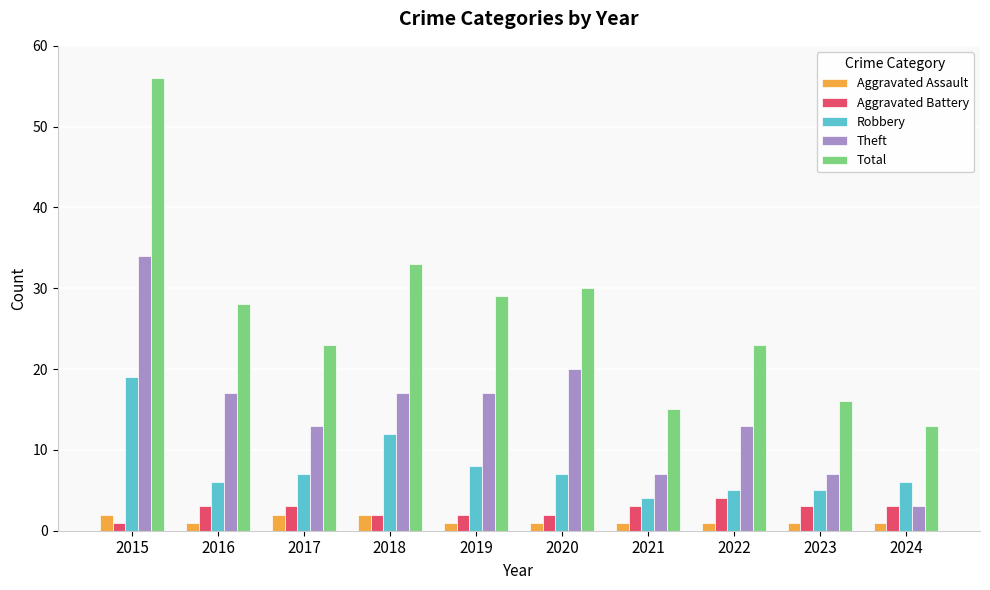

Is it true that Aggravated Assault equals 2 at 2015?

True